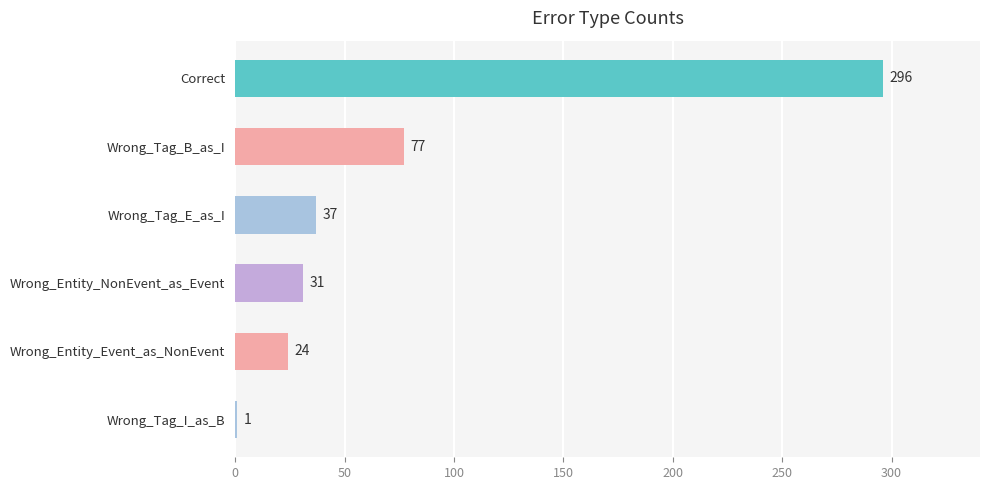

What is the greatest value displayed?

296